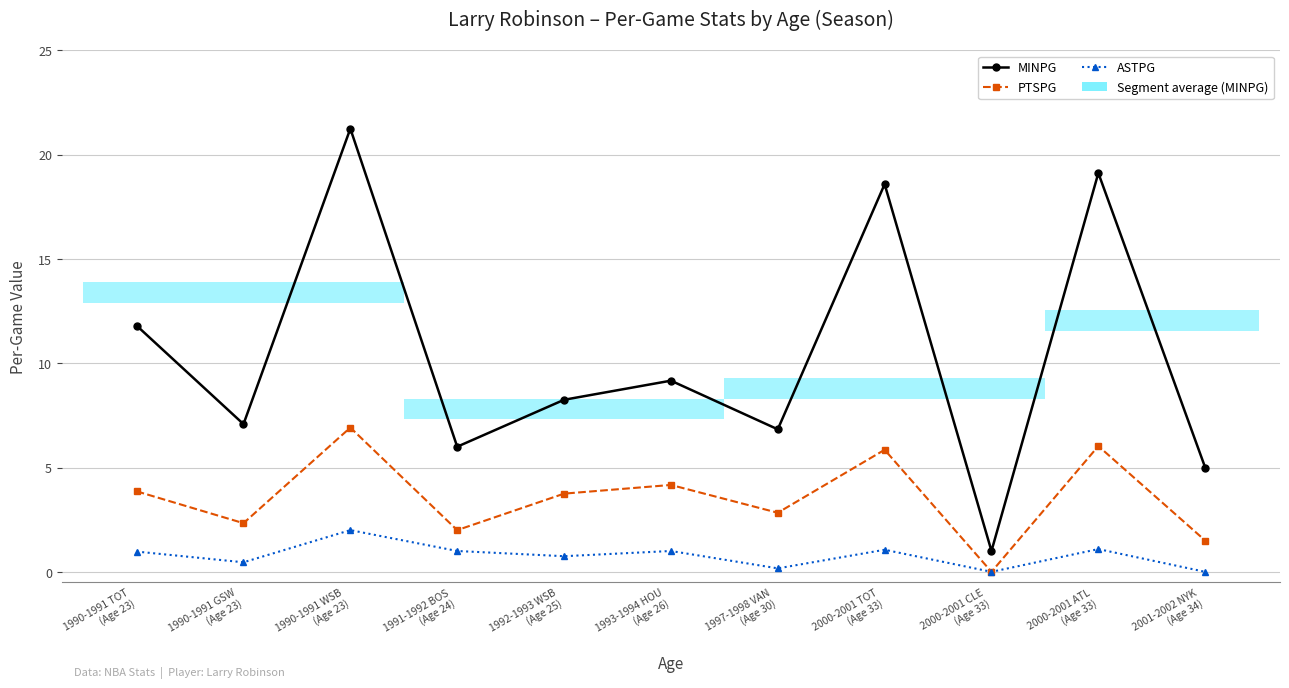

Rank the series by their average value, from highest to lowest.

MINPG, PTSPG, ASTPG